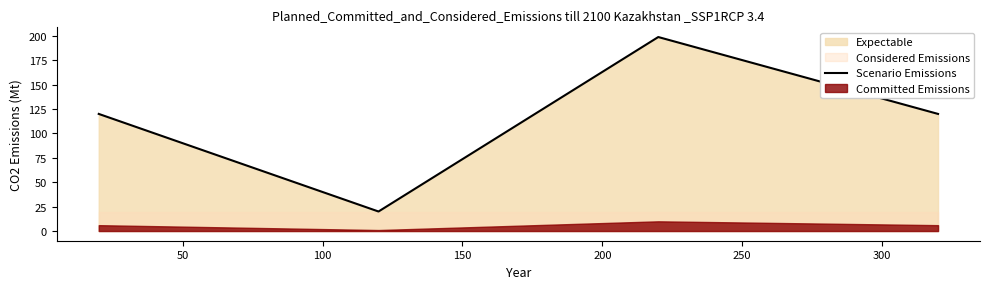

True or false: Scenario Emissions has more than 0 interior local peaks.

True